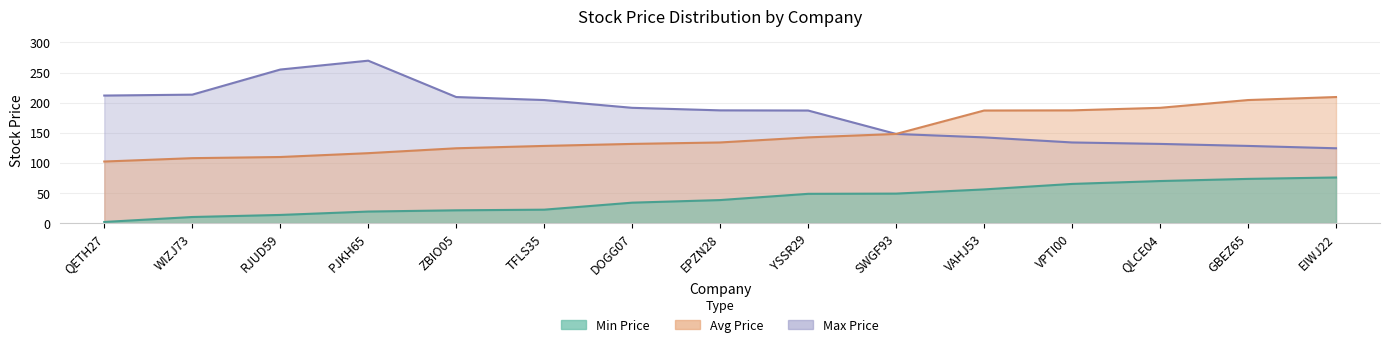

True or false: Min Price has a value of 10.2 at WIZJ73.

True